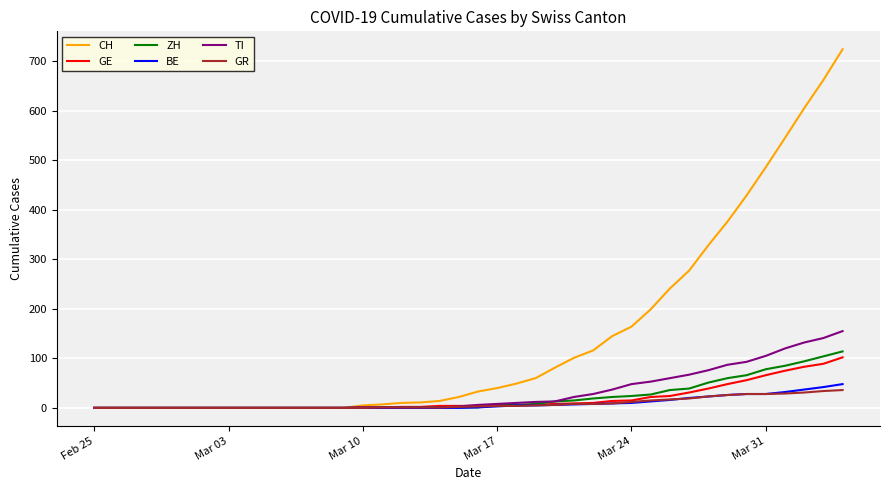

Which series has the largest range (max minus min)?

CH